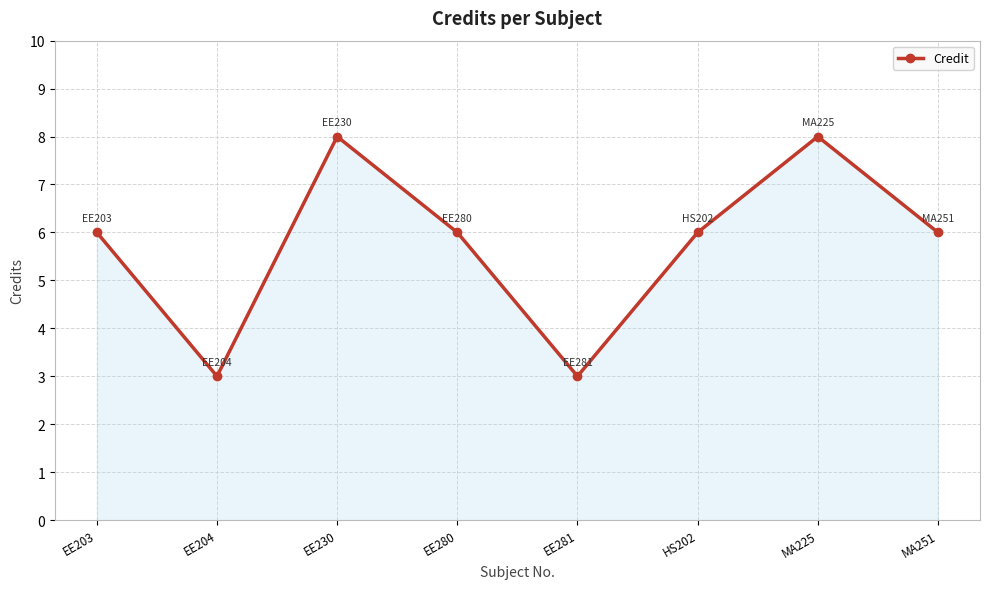

How many interior local valleys (lower than both neighbors) does the data have?

2